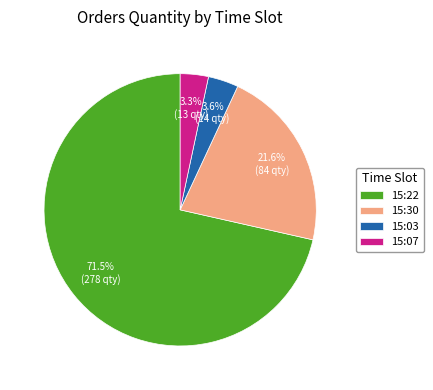

Which has a higher value, 15:30 or 15:07?

15:30